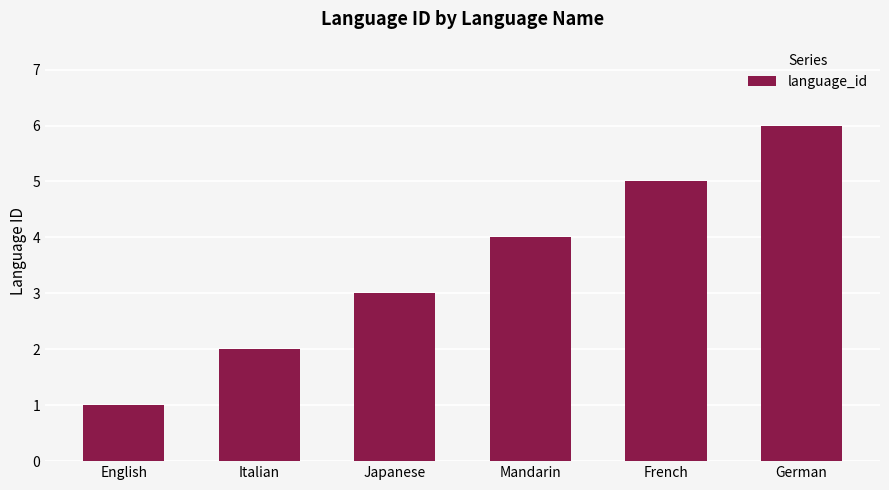

Does the chart contain stacked bars?

No